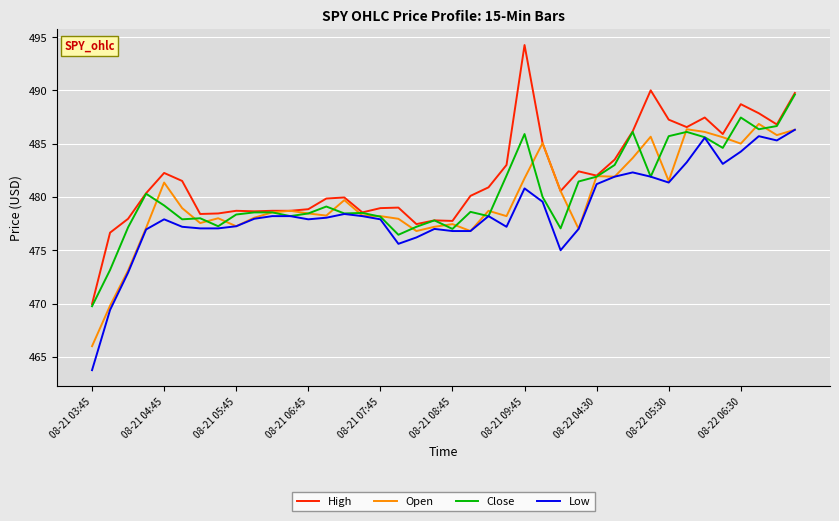

Which series has the widest spread of values?

High